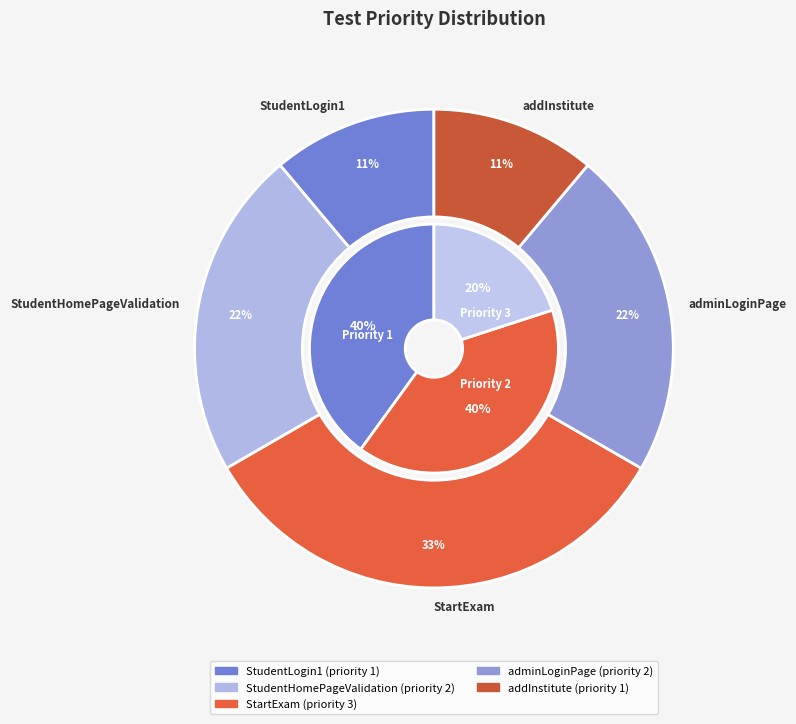

Approximately how many times larger is the value at StudentHomePageValidation compared to StudentLogin1?

2.0